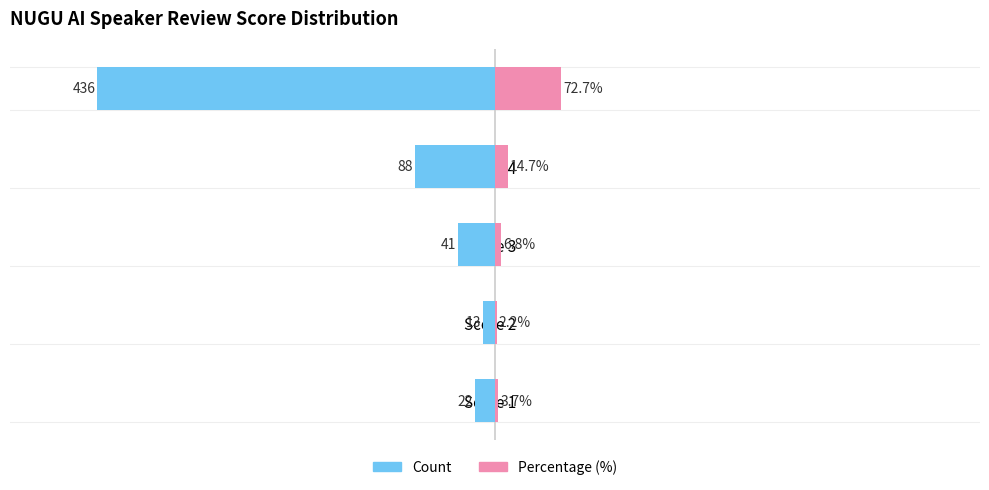

Reading right to left, transcribe all the data shown in this chart.

Count: -436.0	-88.0	-41.0	-13.0	-22.0
Percentage (%): 72.7	14.7	6.8	2.2	3.7